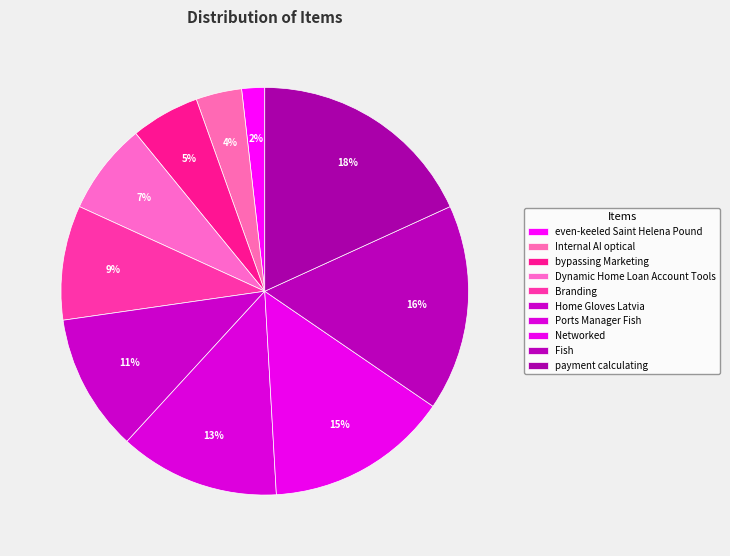

What is the ratio of the value at Ports Manager Fish to the value at Fish?

0.8